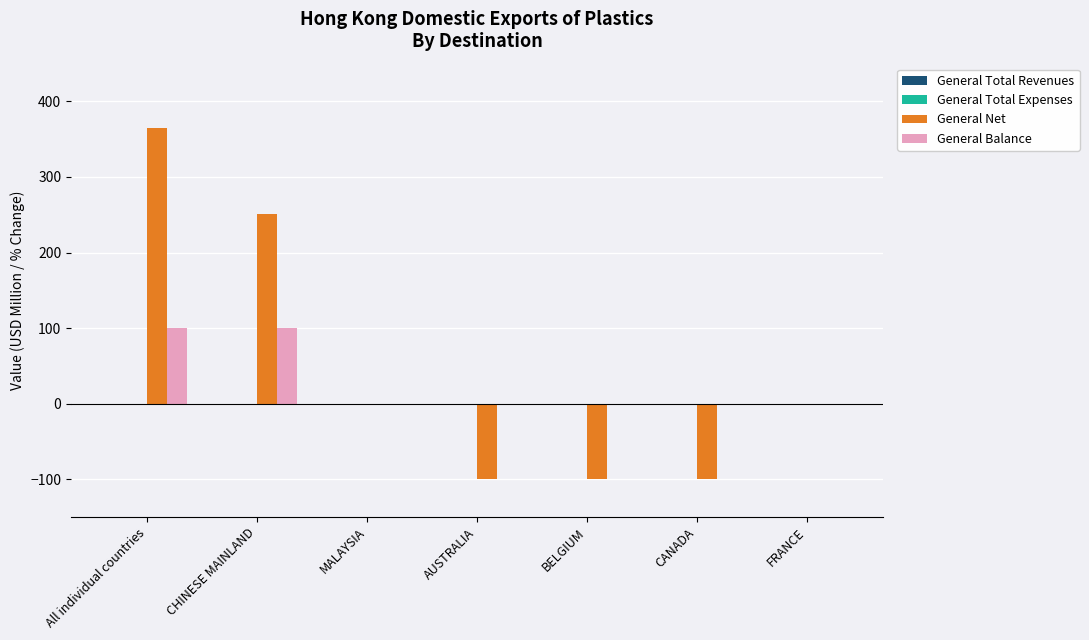

At which category is the sum across all series the highest?

All individual countries